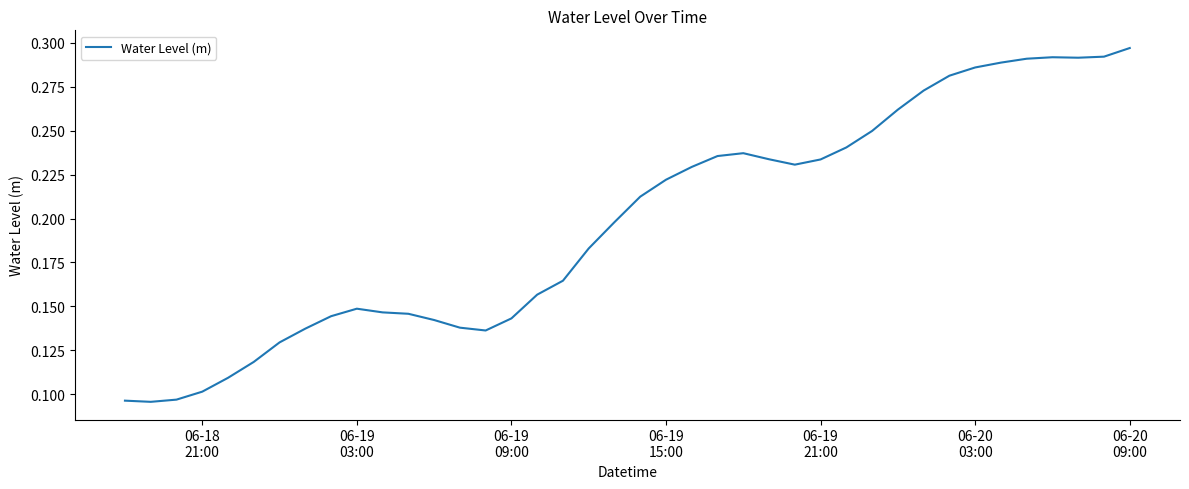

How many lines are shown in the chart?

1